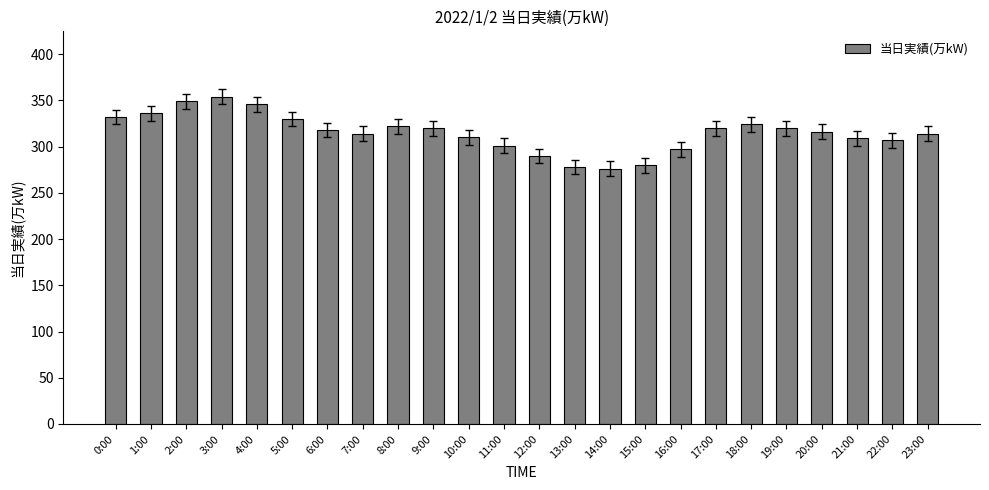

Approximately how many times larger is the value at 5:00 compared to 19:00?

1.0